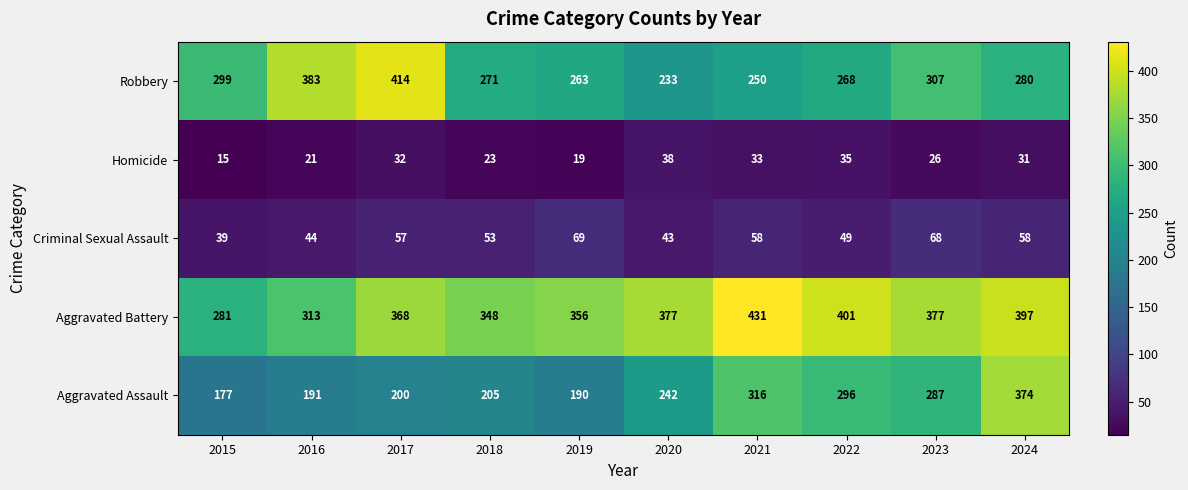

At how many categories does at least one series exceed 233?

10